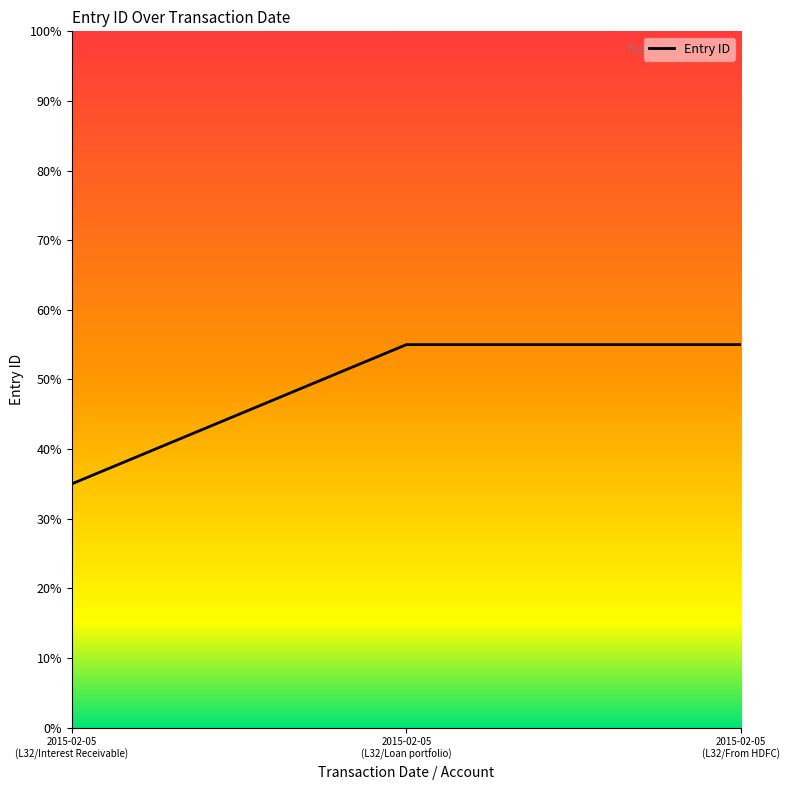

What is the smallest value displayed?

35